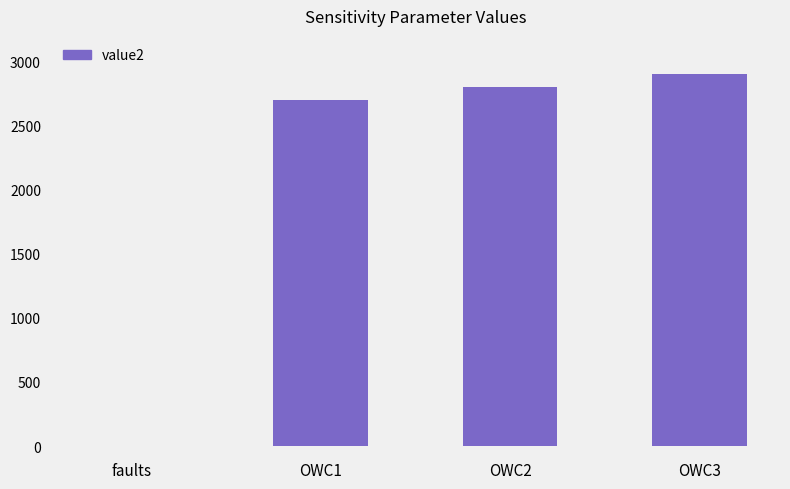

What is the change in value from OWC1 to OWC3?

+200